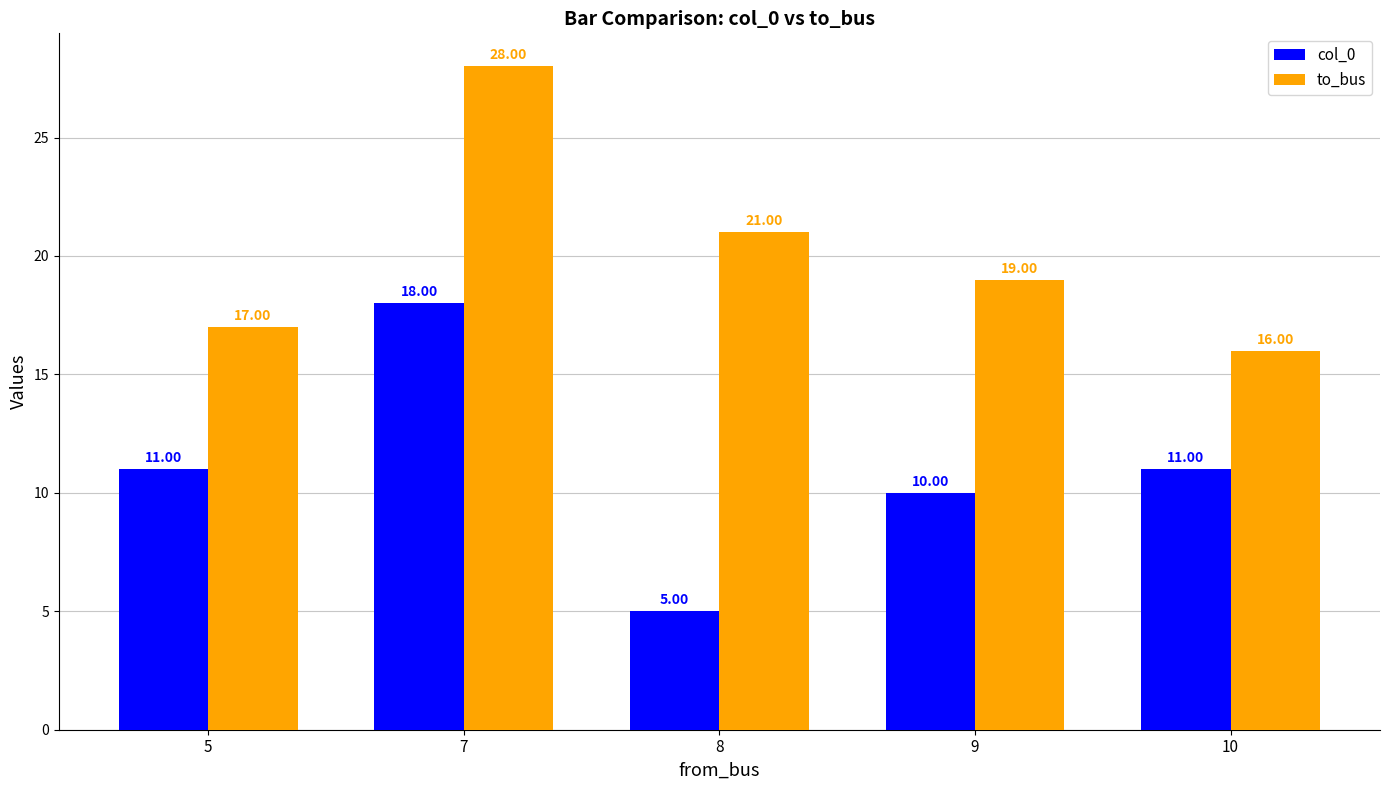

What is the value of the to_bus bar at the 4th from the left?

19